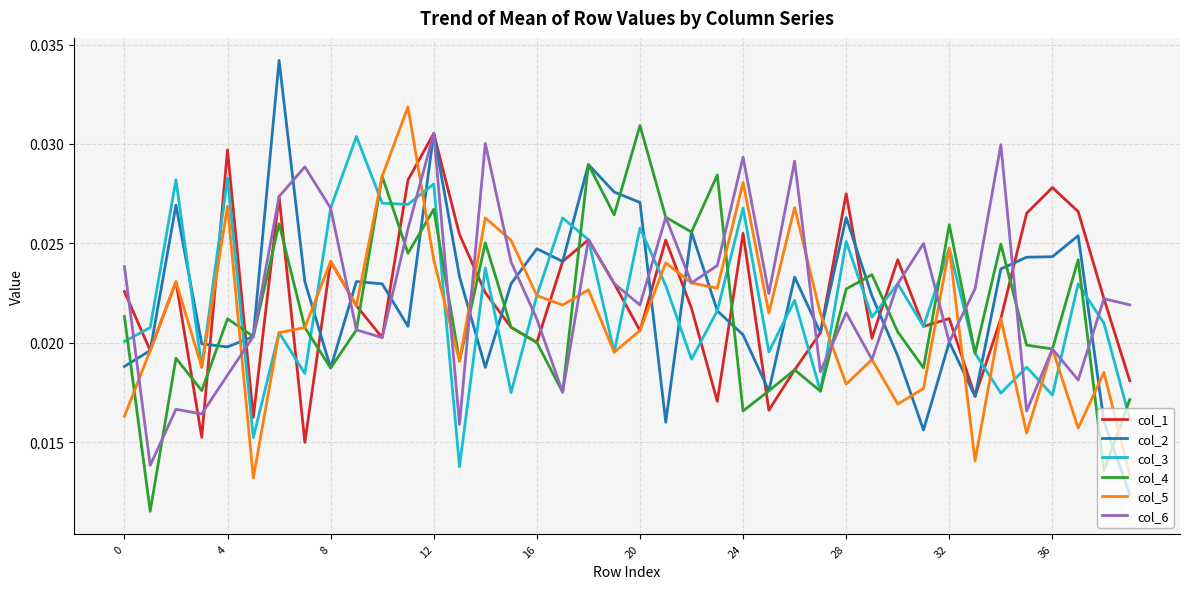

Which series has the largest range (max minus min)?

col_2